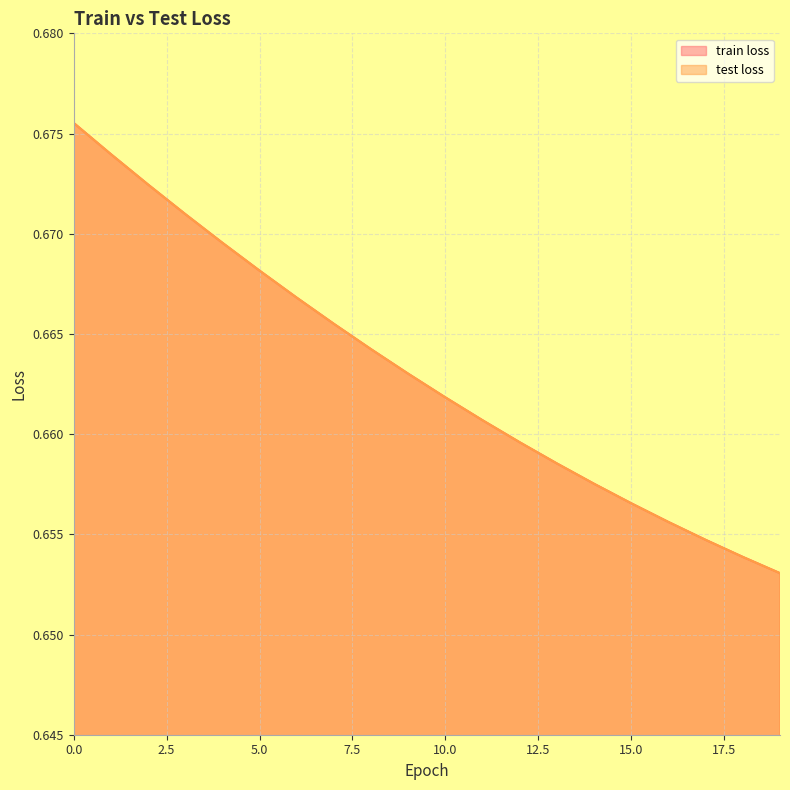

Which series has the largest range (max minus min)?

train loss